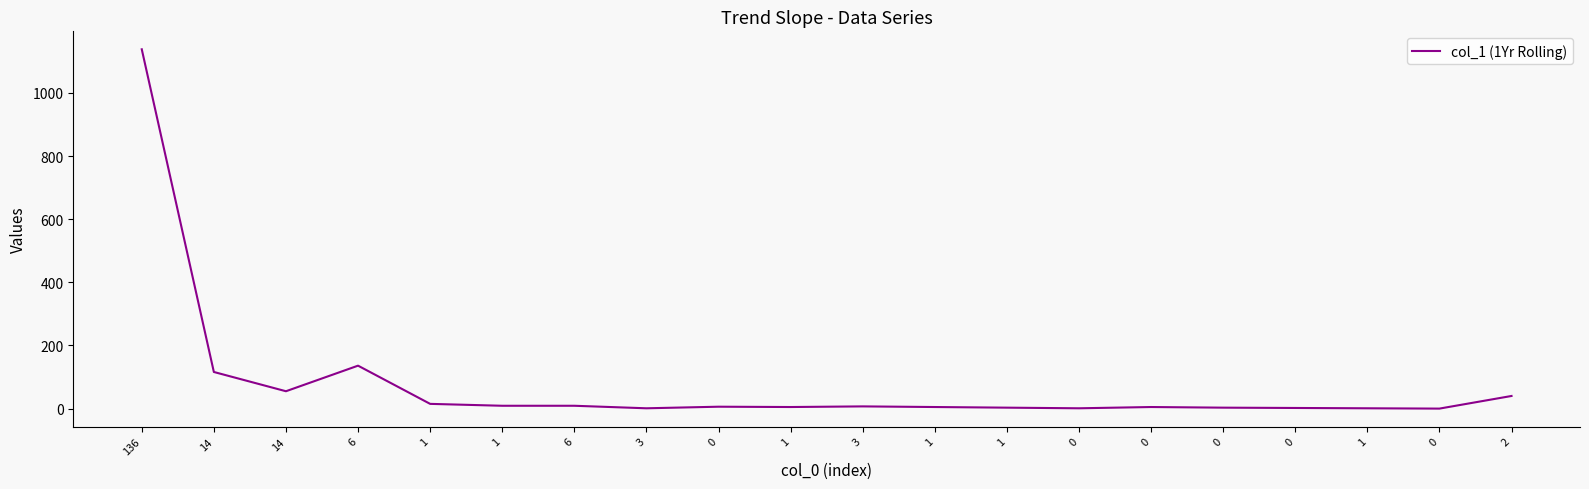

Which category has the highest value across all series?

136